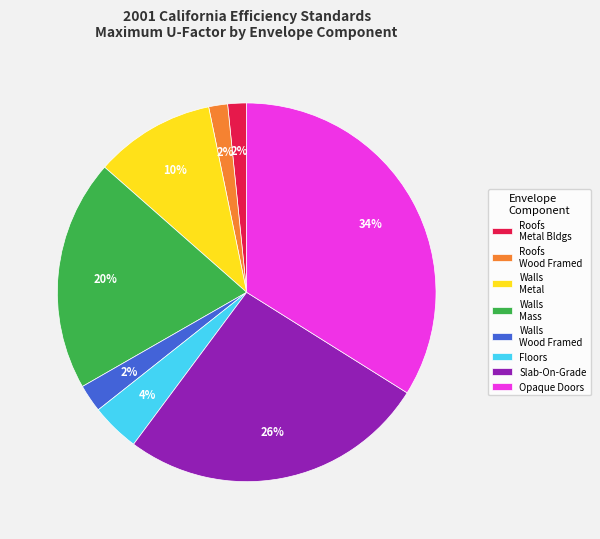

Is it true that Walls Metal is 22% of the pie?

False